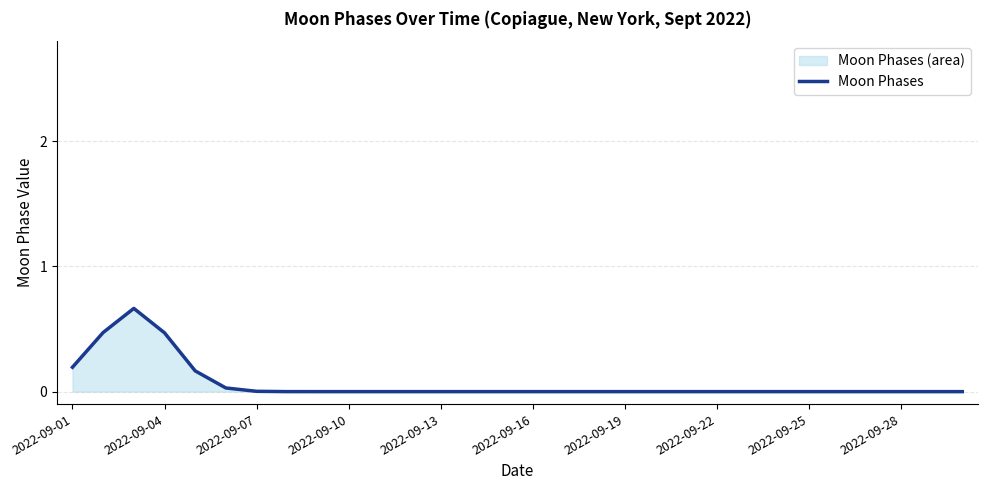

How many series are shown in this chart?

1